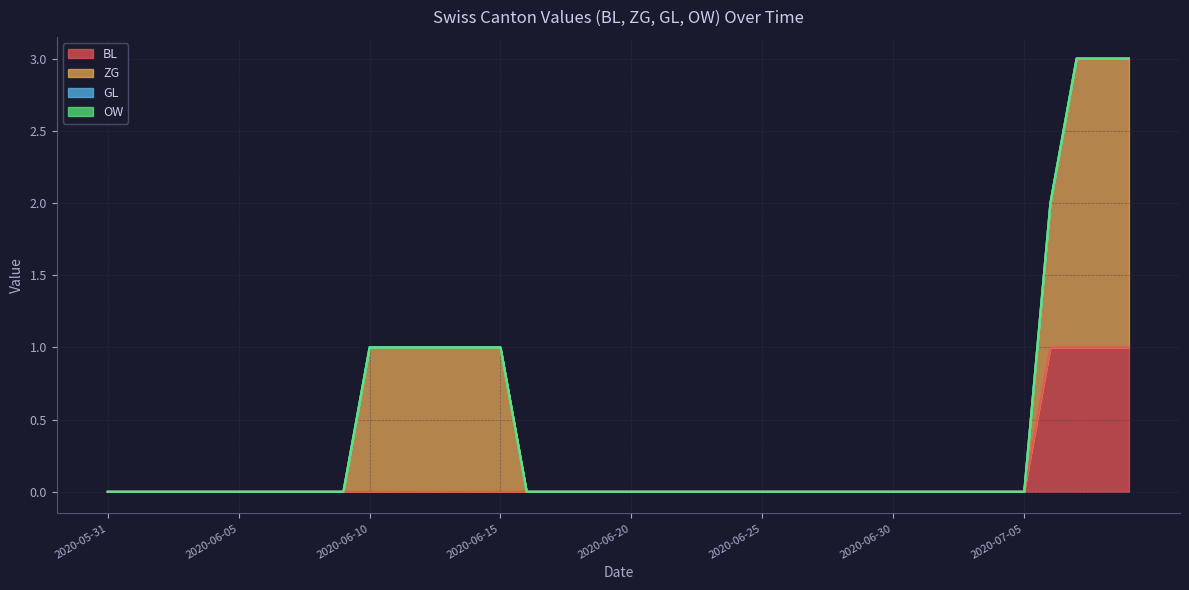

At which category is the sum across all series the highest?

2020-07-07